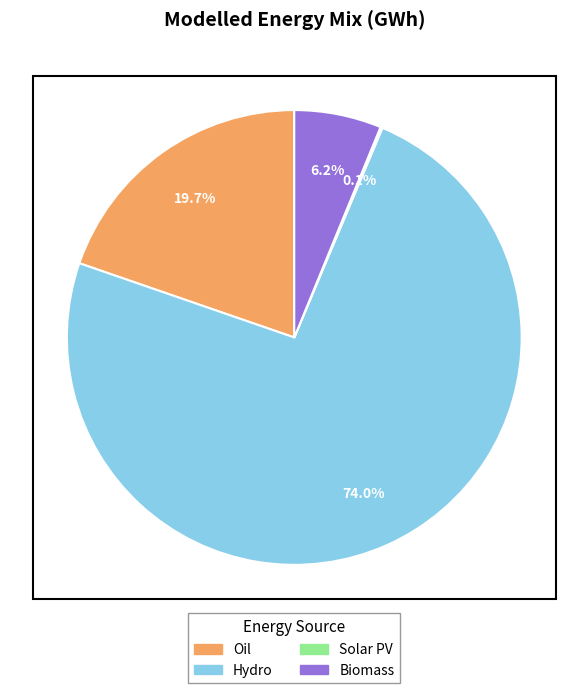

Which slice is the largest?

Hydro